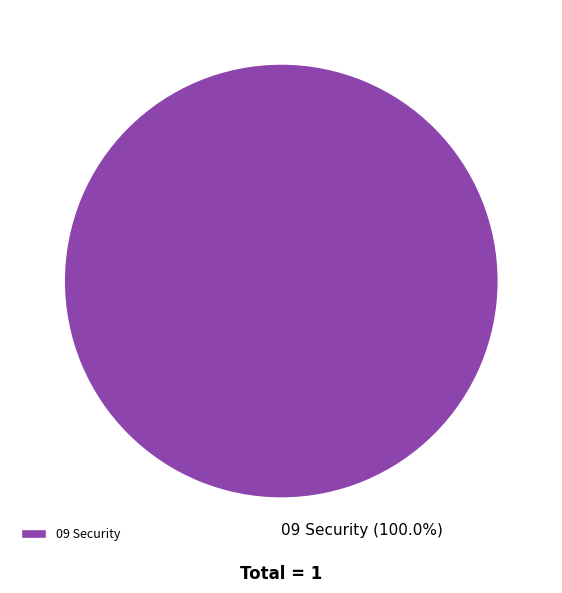

Rank the categories by value from highest to lowest.

09 Security